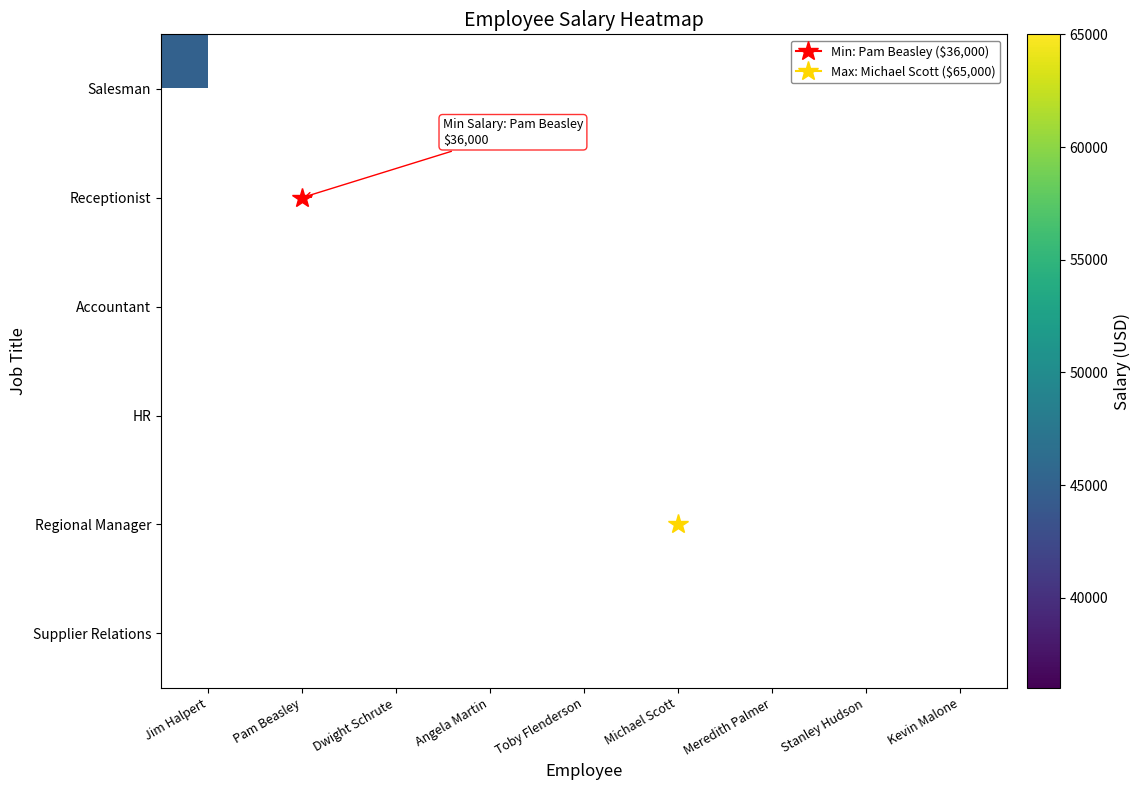

At how many categories does at least one series exceed 43625?

6